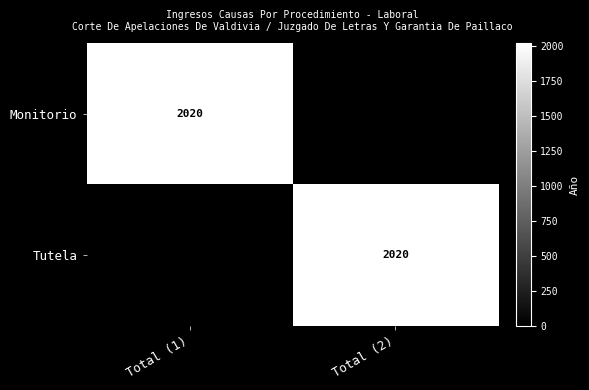

The value of Monitorio at Total (1) is 2020. True or false?

True